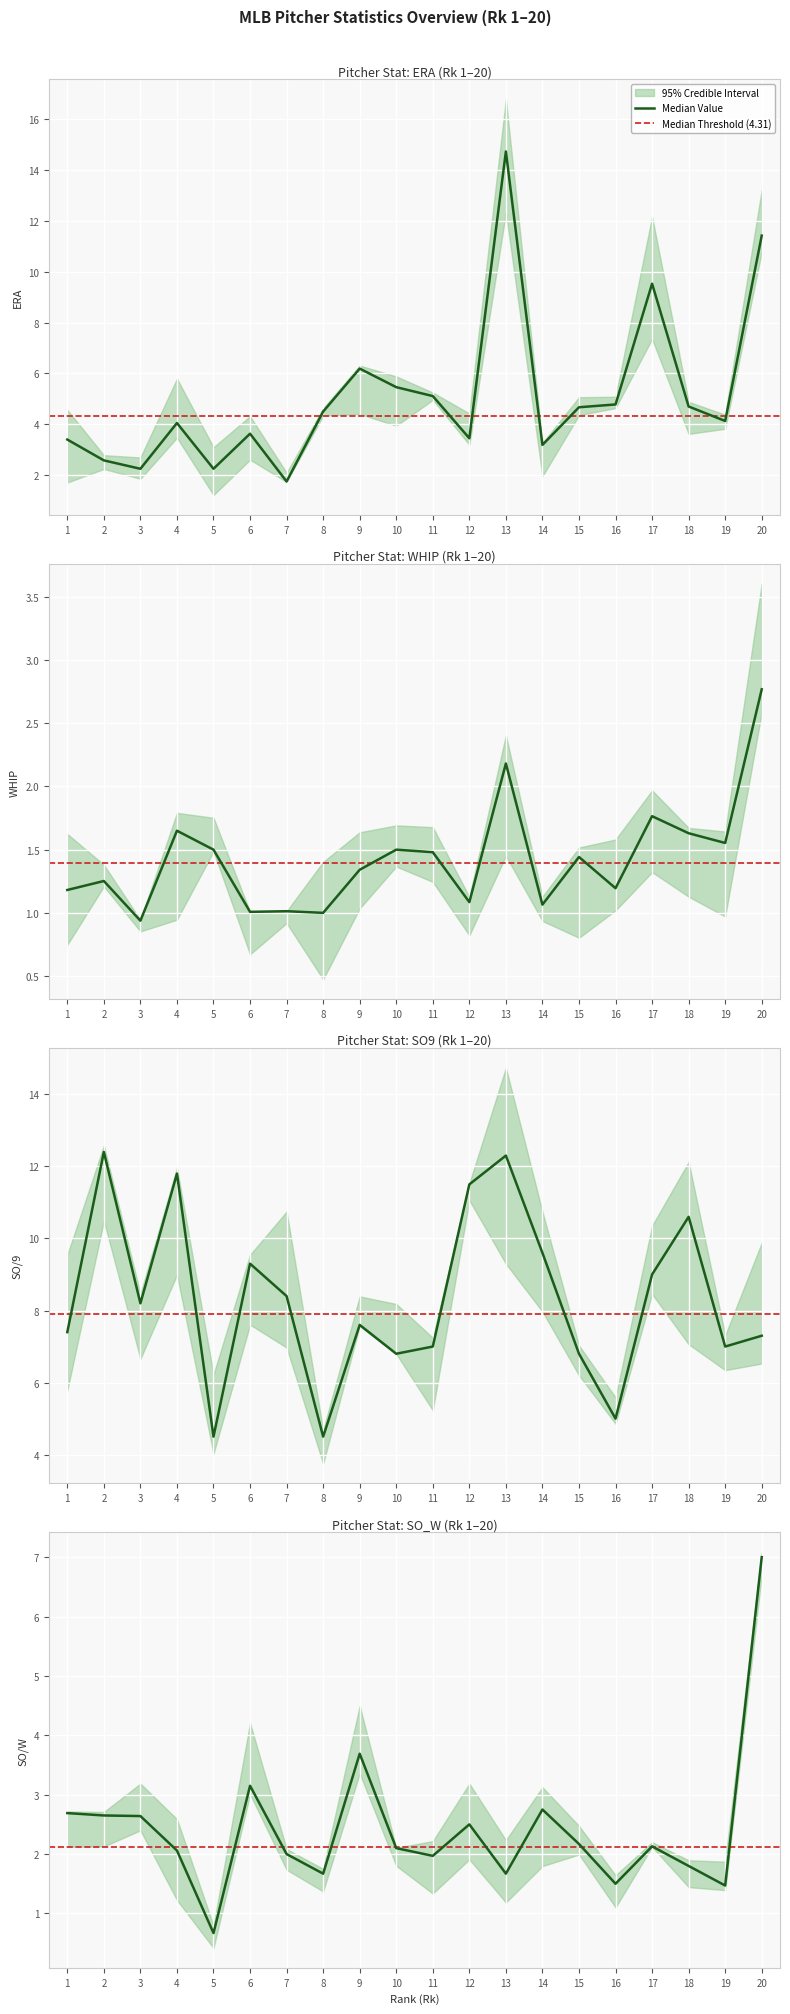

Between 5 and 19, which series saw the biggest shift?

SO9